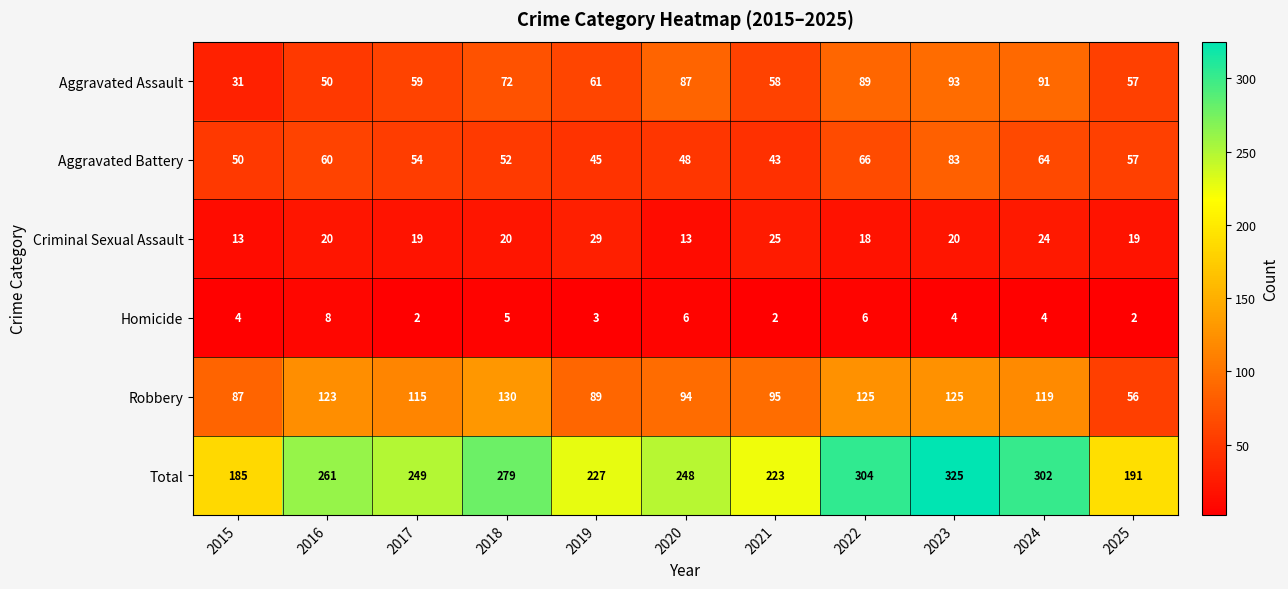

How many data points does each series have?

11